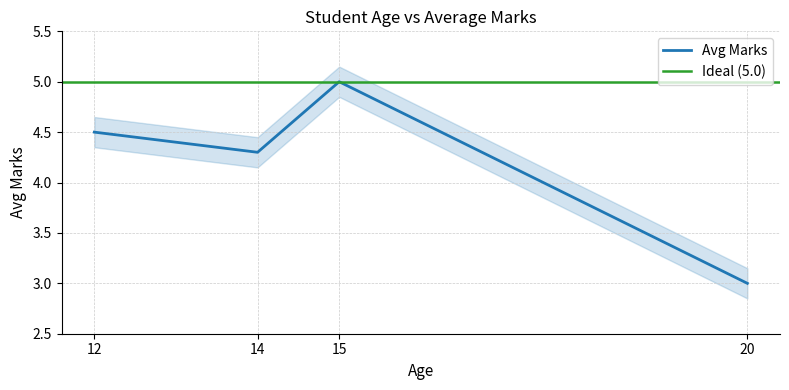

Reading left to right, what are all the values shown in this chart?

12=4.5	14=4.3	15=5.0	20=3.0